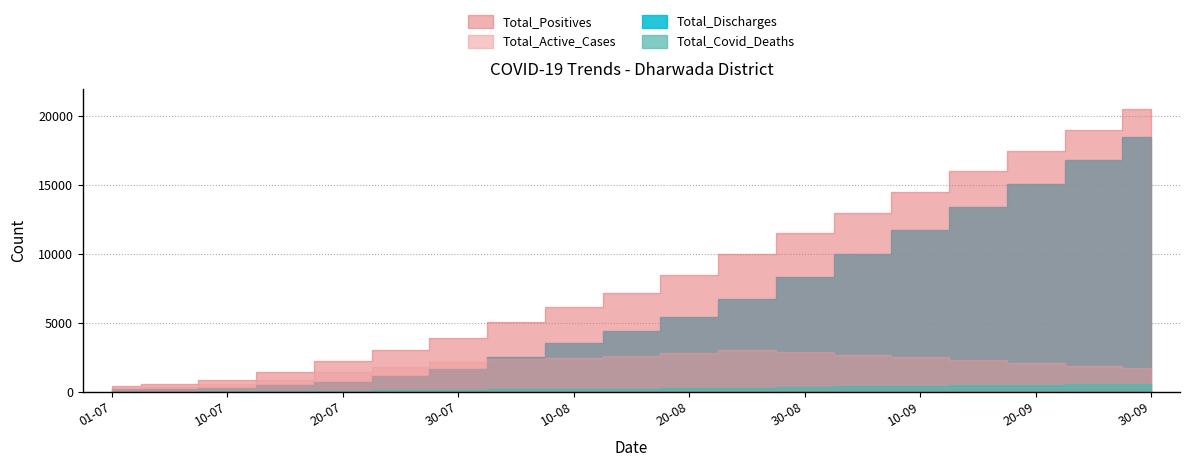

Where do Total_Discharges and Total_Active_Cases first cross each other?

6 and 7